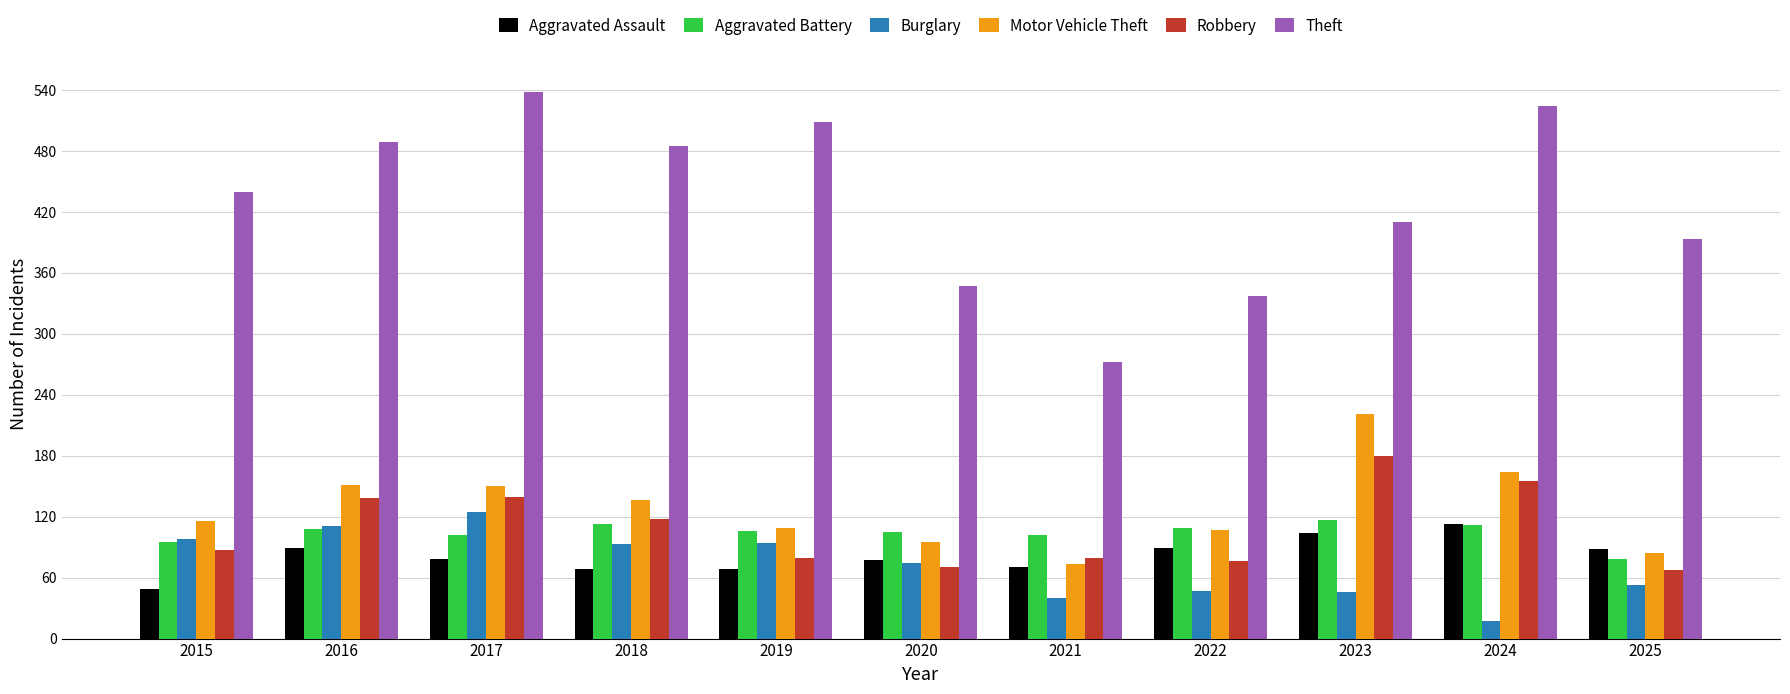

Which series has the largest total across all categories?

Theft